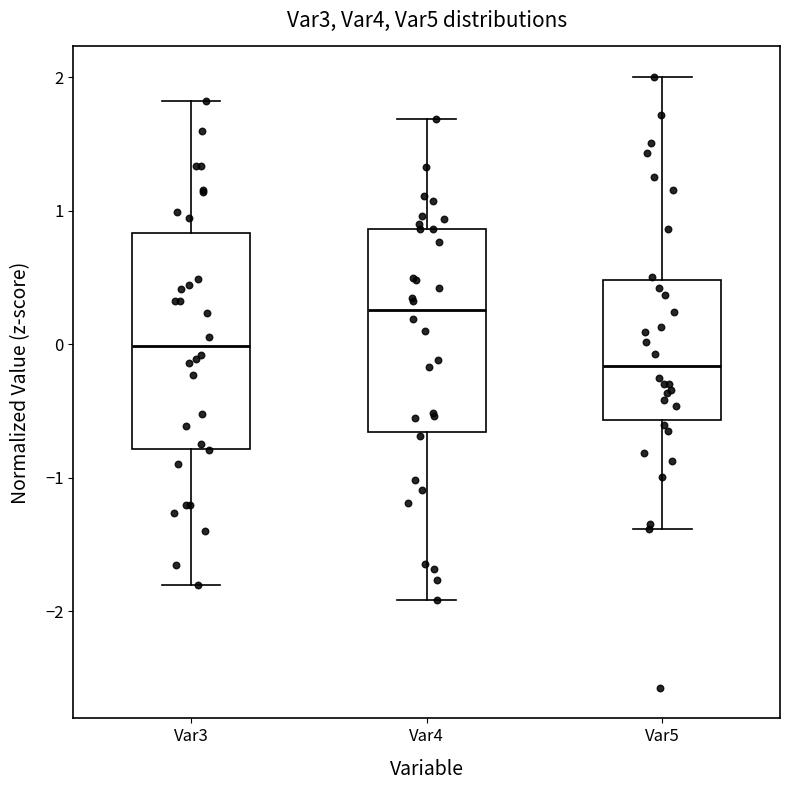

Reading left to right, transcribe this box plot: for each box, give where its median line is, the range the box spans, and where its two whiskers end, as read against the y-axis. The values are not printed on the chart, so give them approximately, as read against the axis.

Var3: median 0.0, box -0.8 to 0.8, whiskers -1.8 to 1.8
Var4: median 0.3, box -0.7 to 0.9, whiskers -1.9 to 1.7
Var5: median -0.2, box -0.6 to 0.5, whiskers -1.4 to 2.0